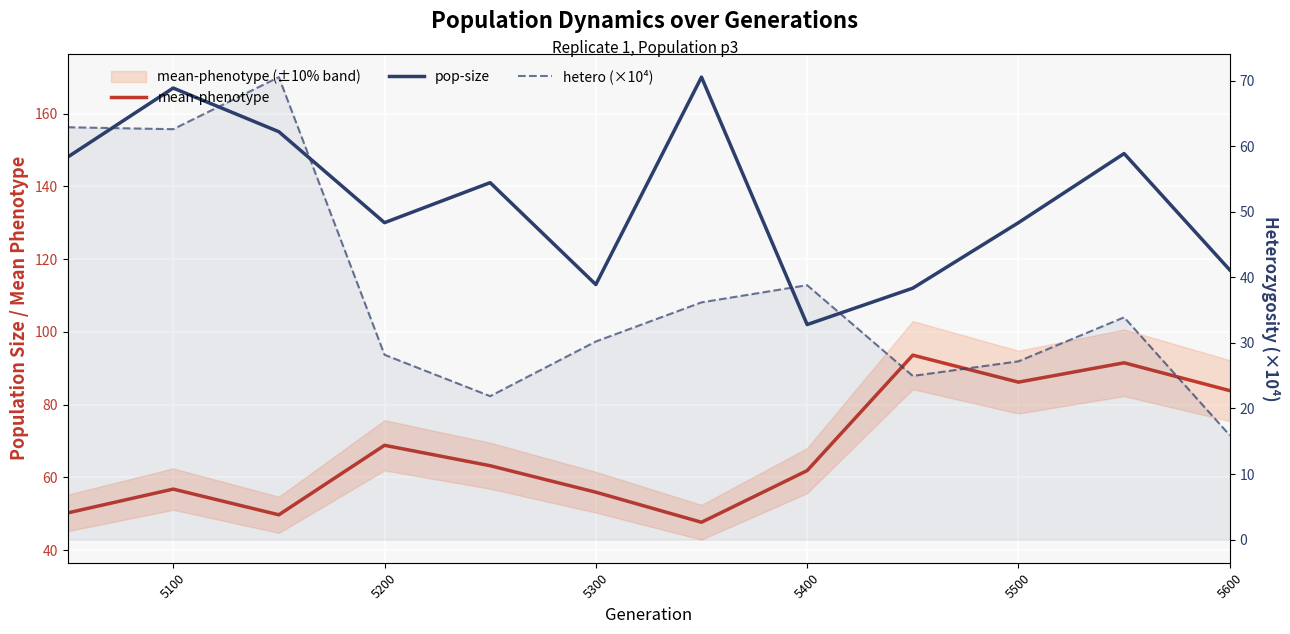

Reading left to right, extract all data points from this chart.

mean-phenotype: 50.2	56.8	49.7	68.8	63.2	55.9	47.7	61.9	93.6	86.2	91.5	83.8
pop-size: 148.0	167.0	155.0	130.0	141.0	113.0	170.0	102.0	112.0	130.0	149.0	117.0
hetero (×10⁴): 62.9	62.6	70.5	28.2	21.9	30.2	36.2	38.8	25.0	27.2	33.9	15.9